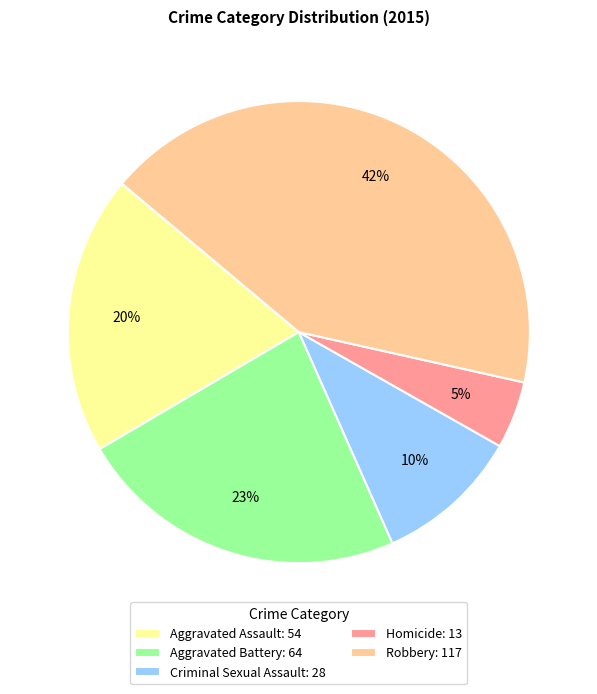

Which slice is the largest?

Robbery